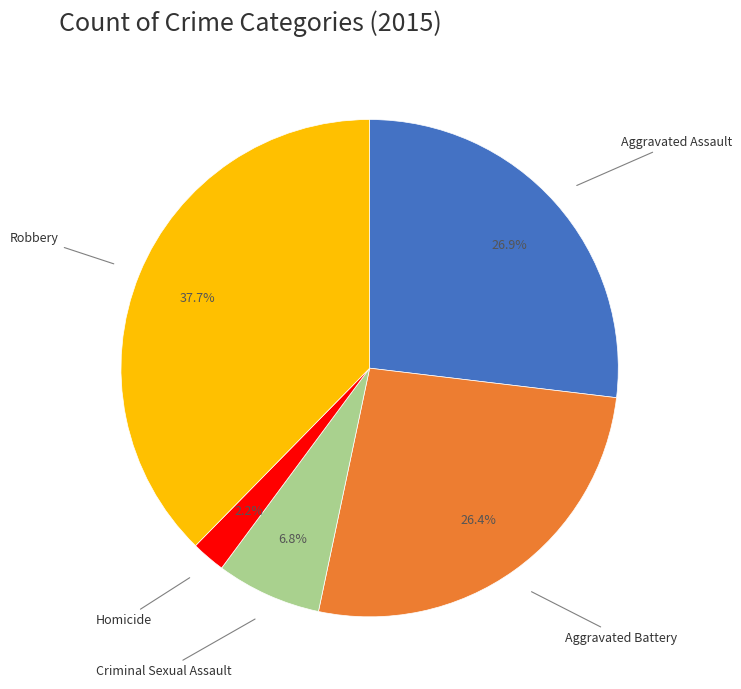

Is there a majority slice in this chart?

No